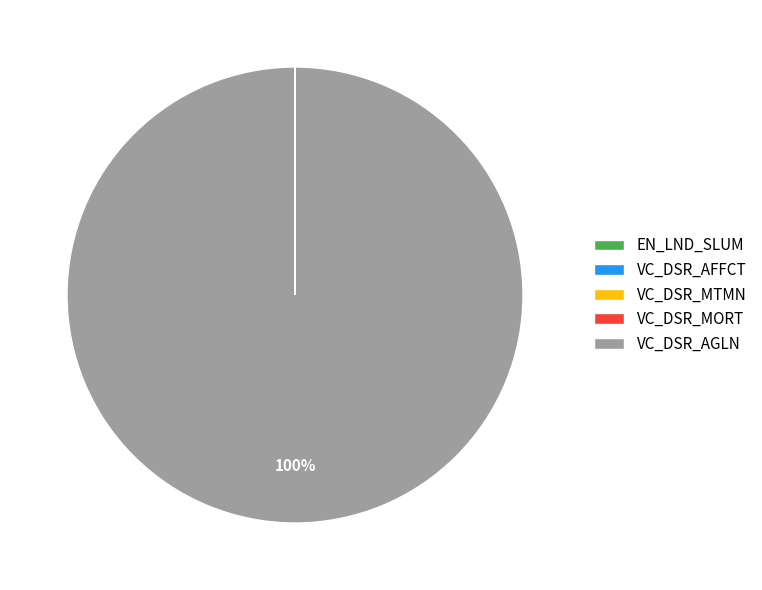

To the nearest percent, what is the average slice percentage?

20%